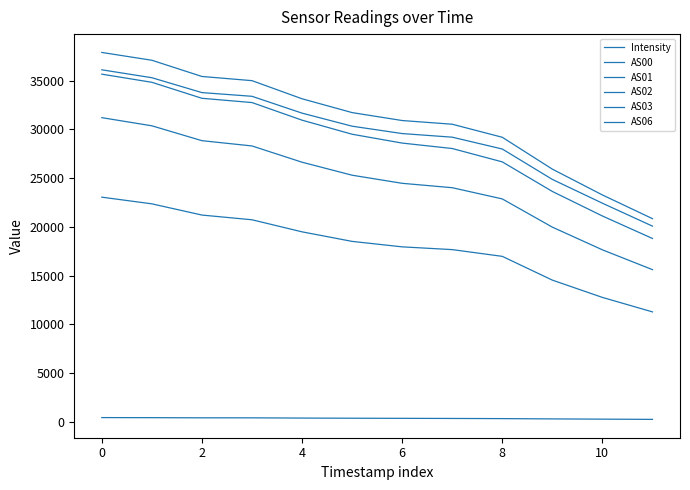

Does the chart display data point markers on the line(s)?

No